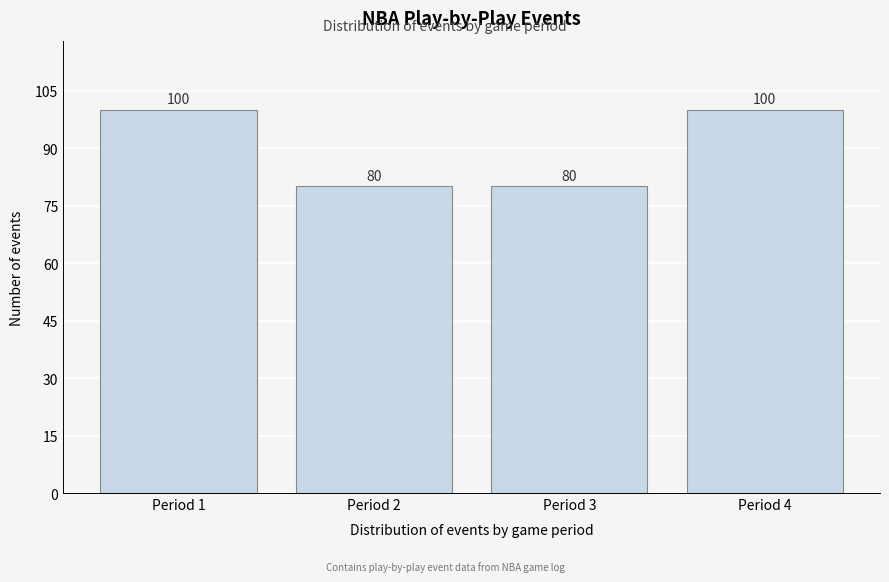

Reading left to right, list all the values displayed in this chart.

100	80	80	100